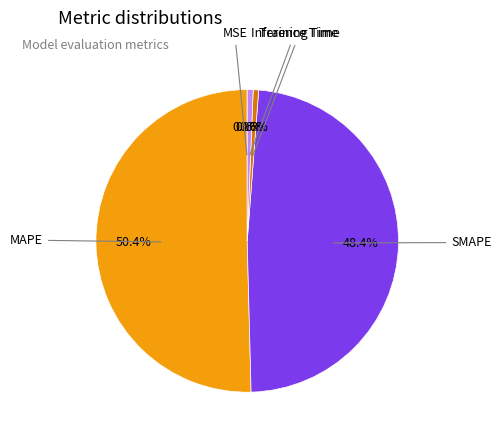

Is there any slice that represents more than half of the pie?

Yes